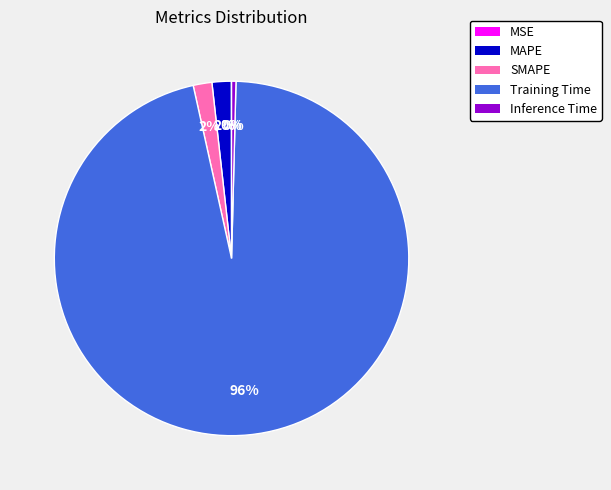

True or false: MAPE accounts for 2% of the total.

True